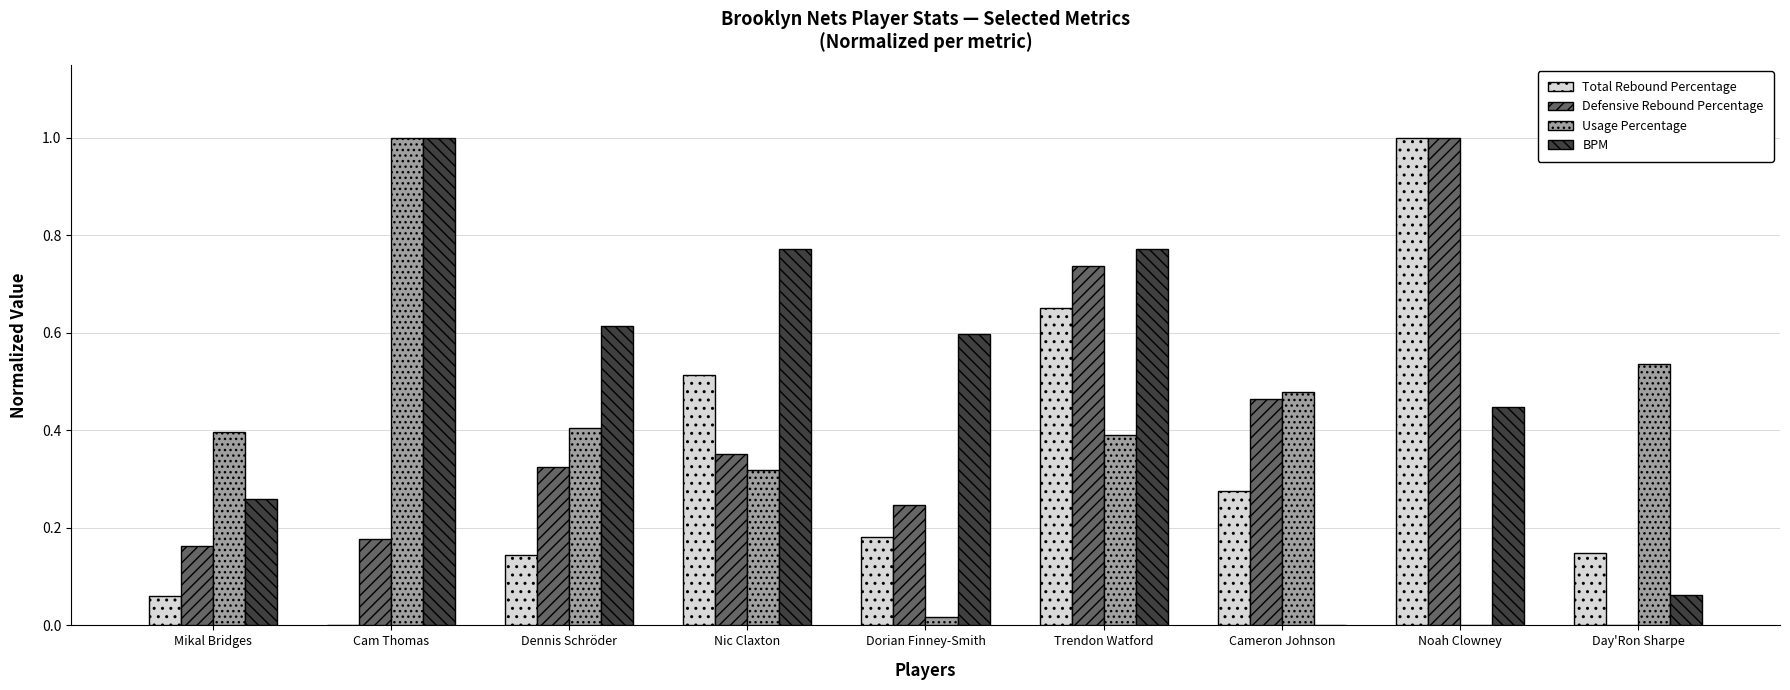

How many positive values does the Usage Percentage series have?

8